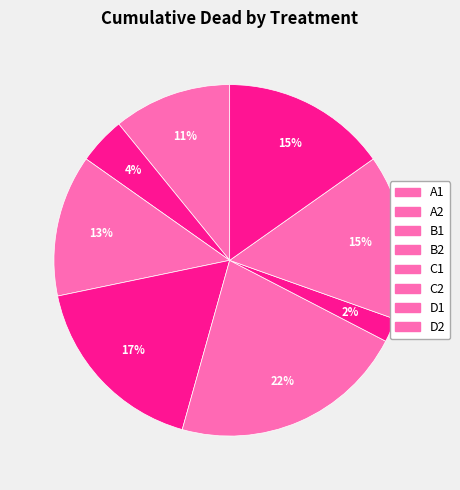

What is the largest slice in the pie chart?

C1